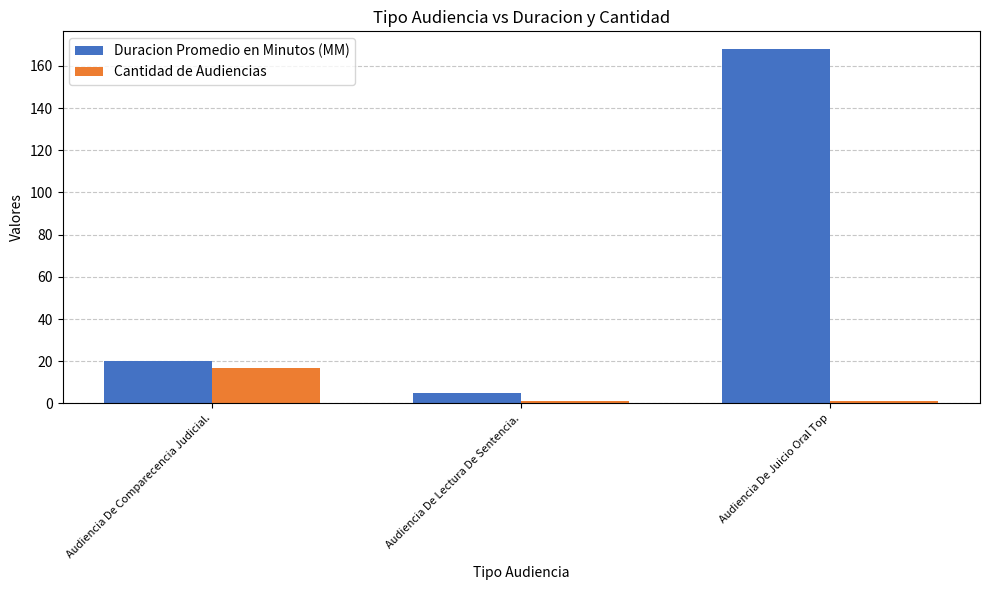

True or false: Cantidad de Audiencias has a value of 10 at Audiencia De Comparecencia Judicial..

False